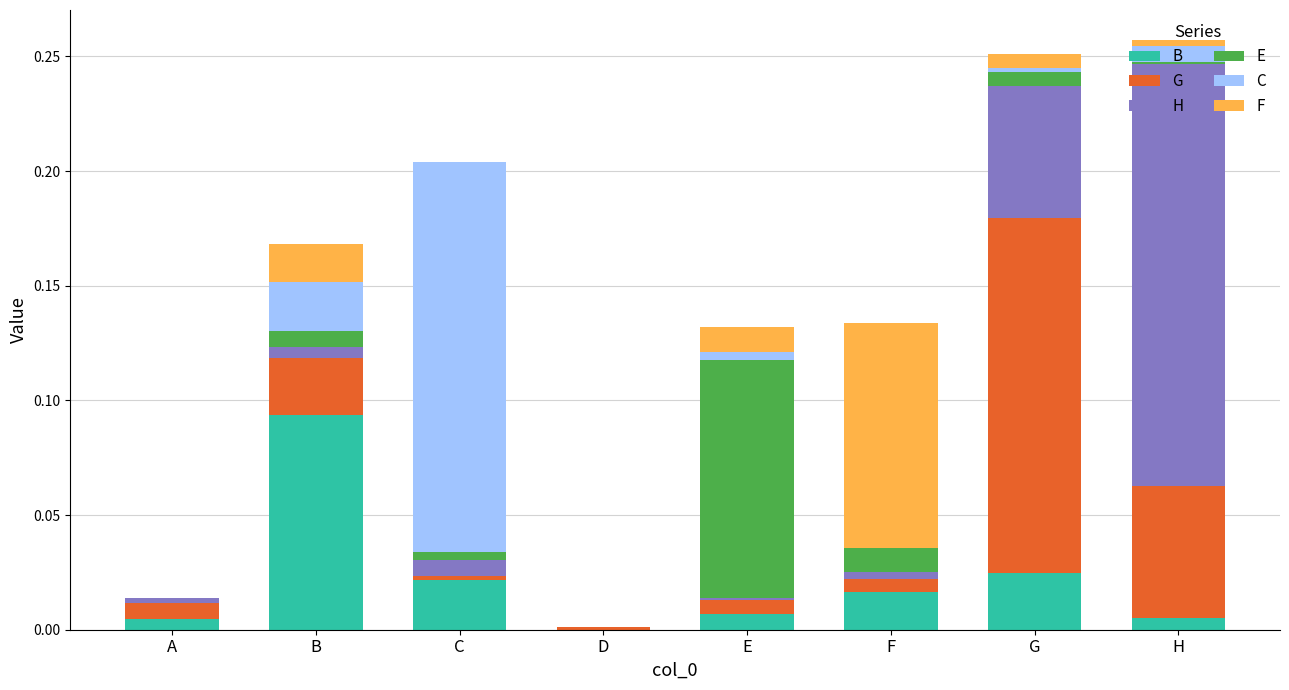

The B series shows 0.1 at B. True or false?

True